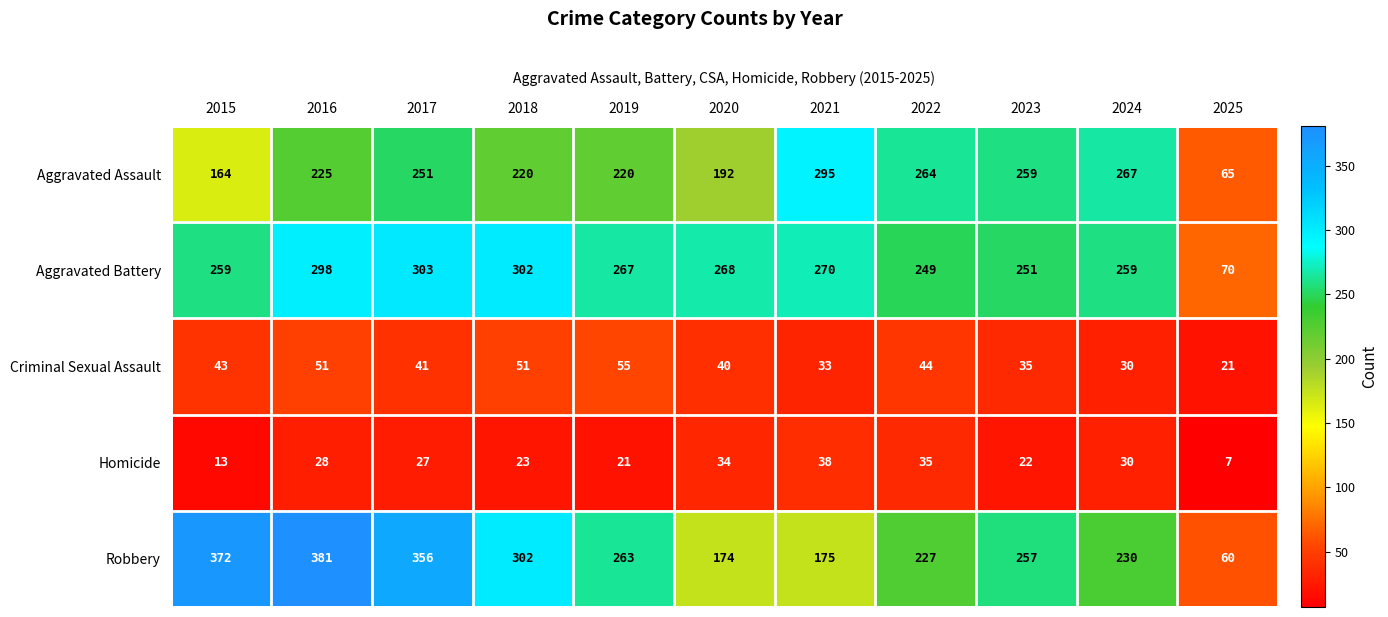

What is the average value of the Aggravated Battery series?

254